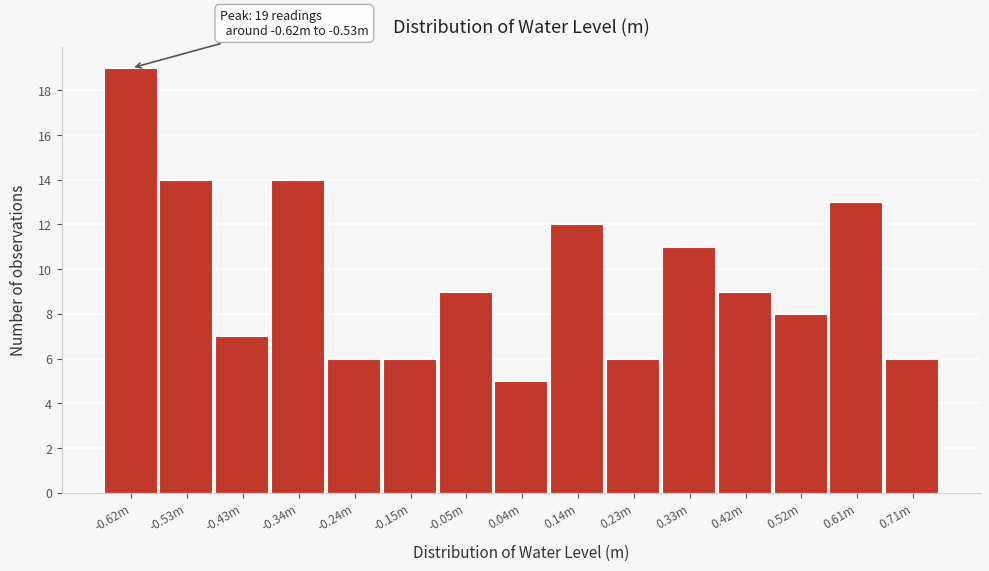

Reading left to right, list all the values displayed in this chart.

-0.62m=19	-0.53m=14	-0.43m=7	-0.34m=14	-0.24m=6	-0.15m=6	-0.05m=9	0.04m=5	0.14m=12	0.23m=6	0.33m=11	0.42m=9	0.52m=8	0.61m=13	0.71m=6